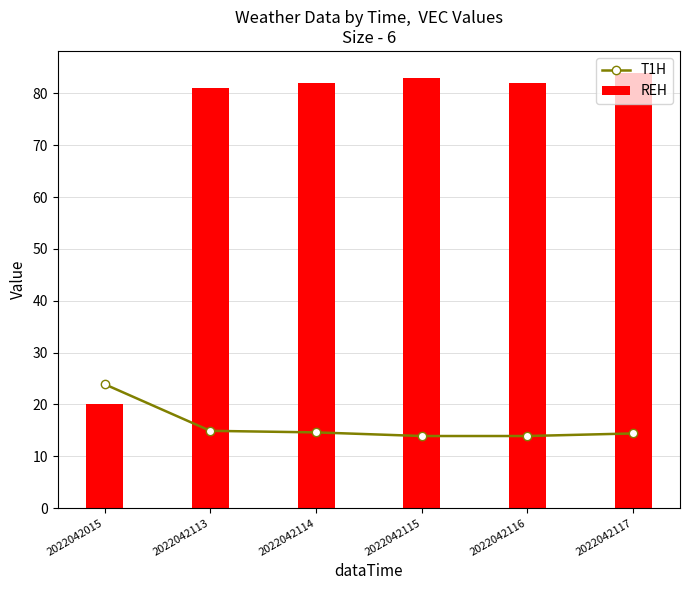

How many data points in T1H are less than 14?

2